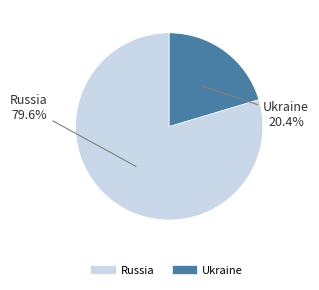

What is the largest slice in the pie chart?

Russia